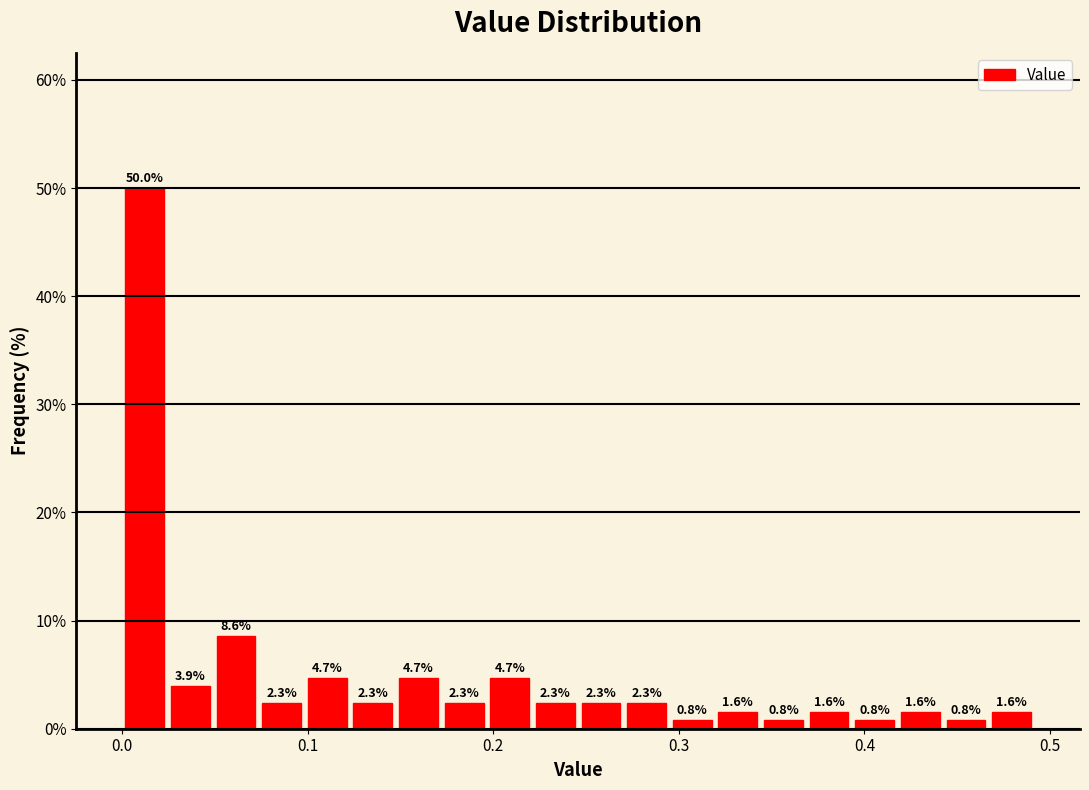

Read against the x-axis, roughly where is the centre of the tallest bar?

0.01